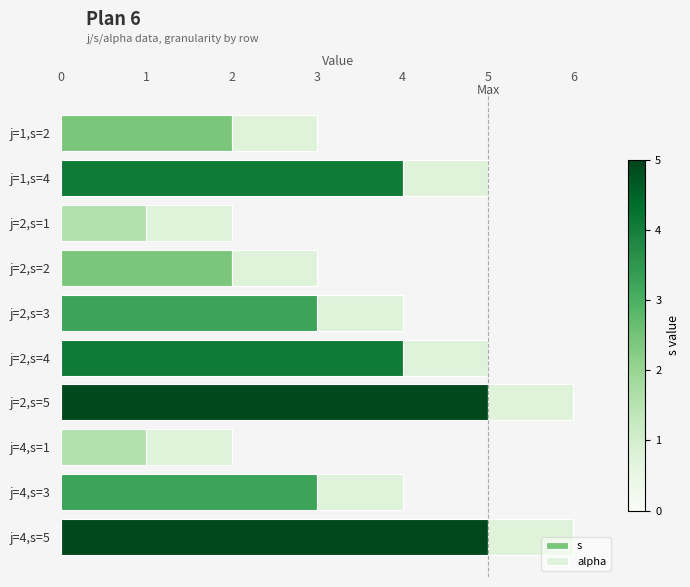

The s series shows 5 at j=4,s=5. True or false?

True